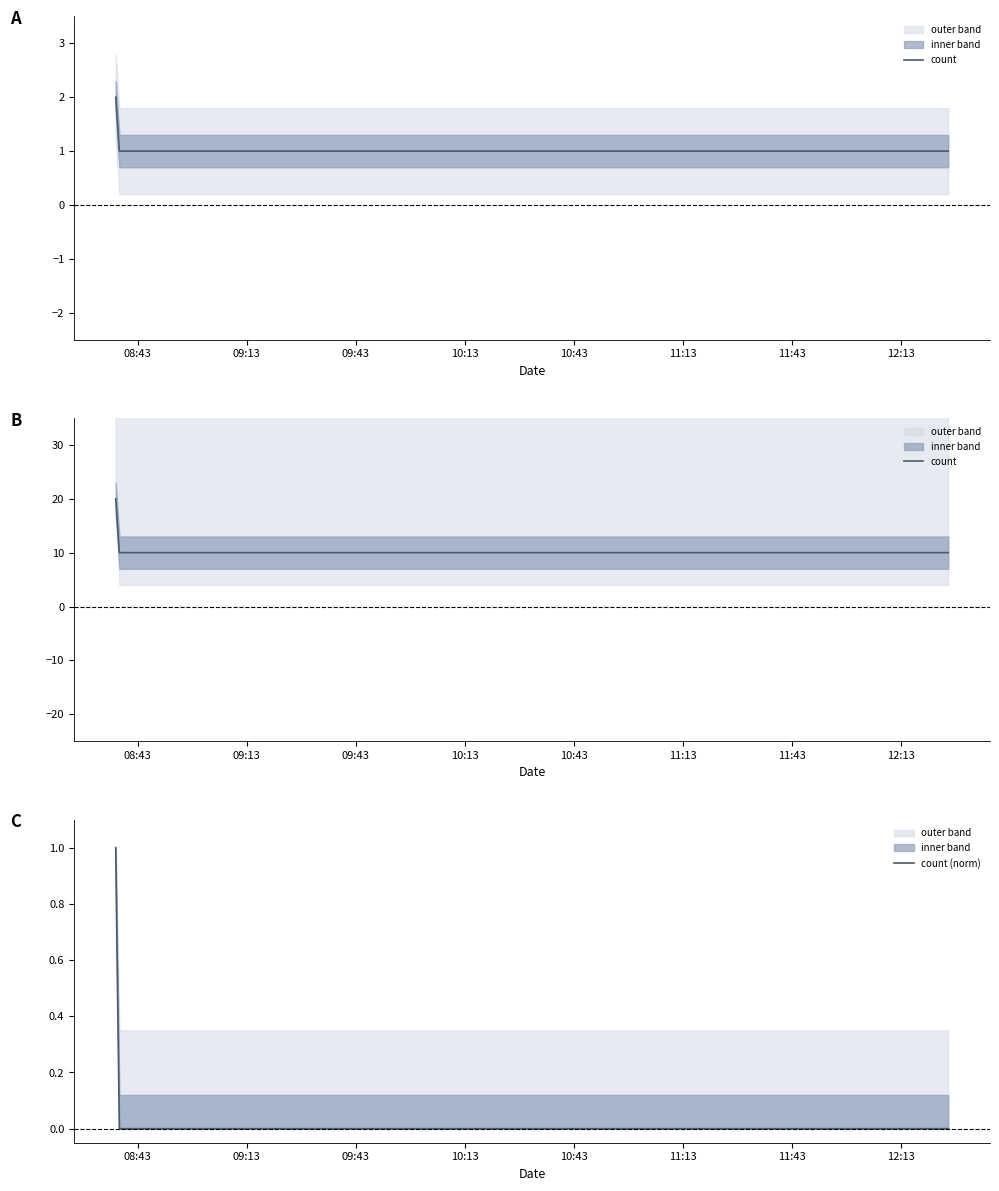

Which category has the lowest value across all series?

09:13